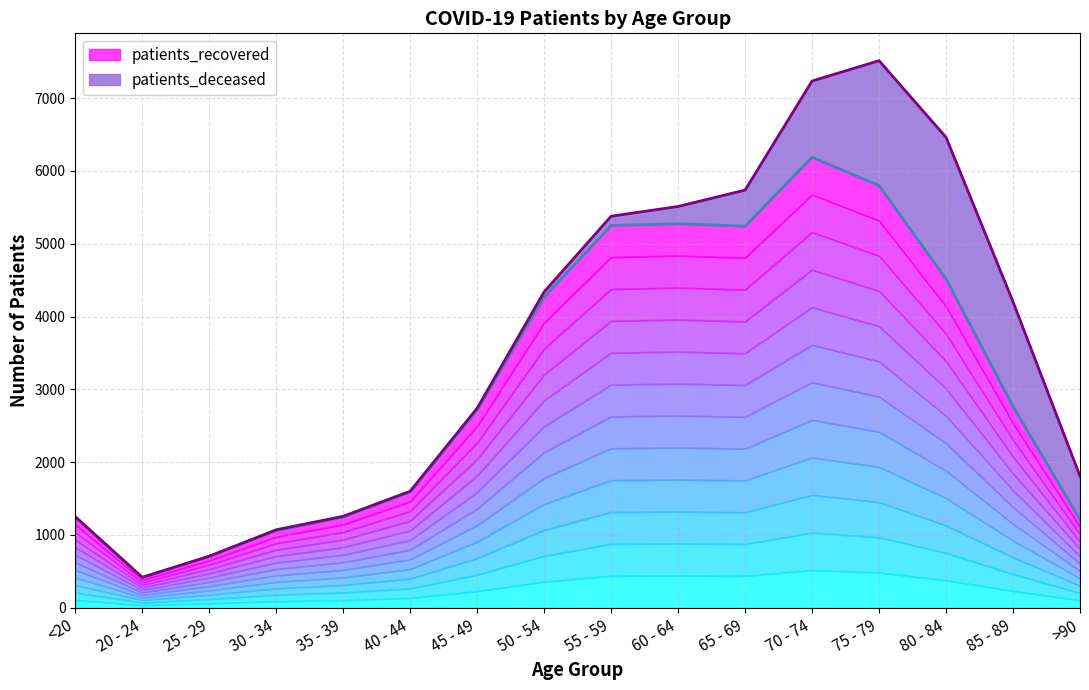

Where is the first local minimum?

20 - 24